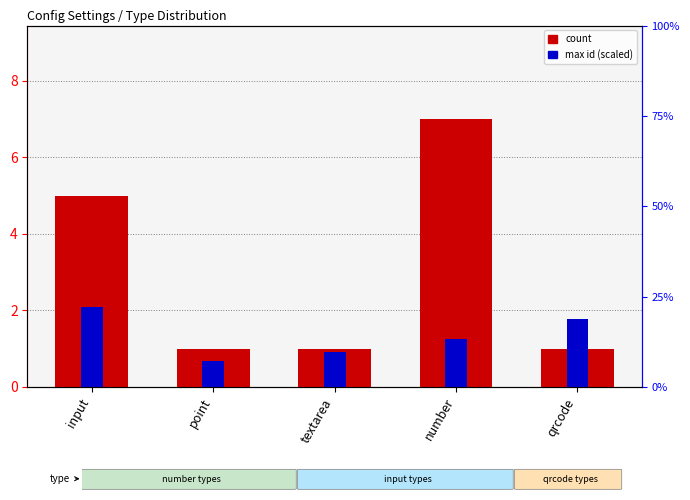

Is the value of max id (scaled) at point greater than the value of count at point?

No